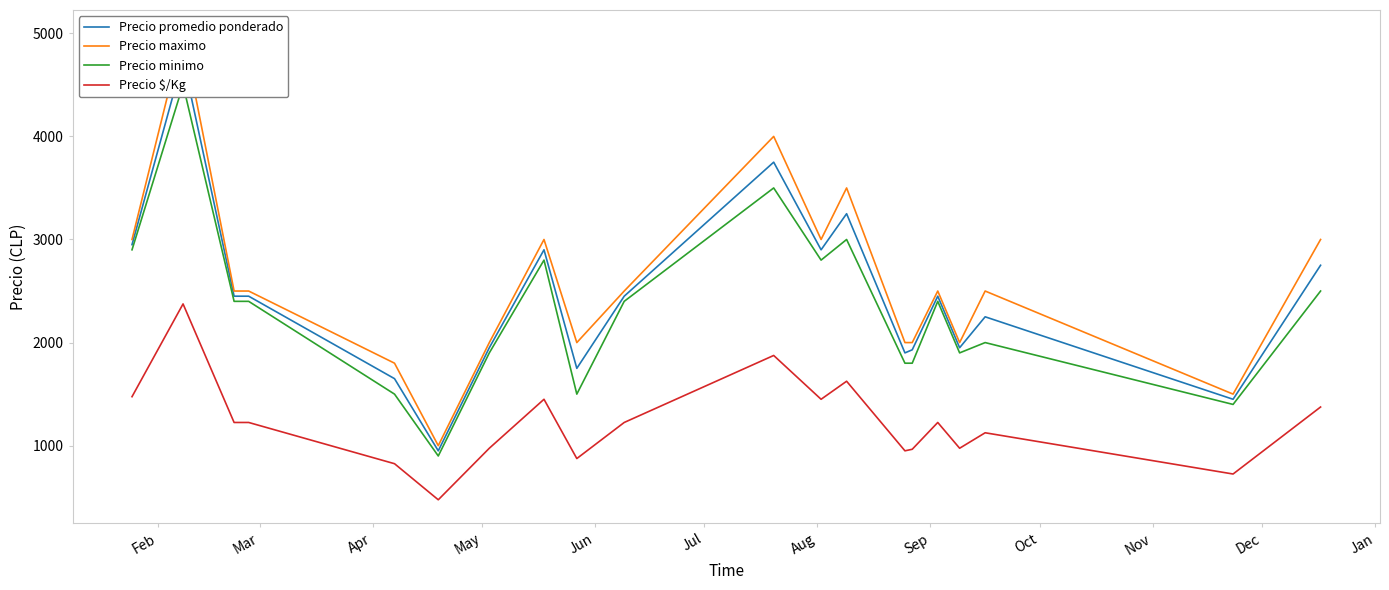

How many series are shown in this chart?

4